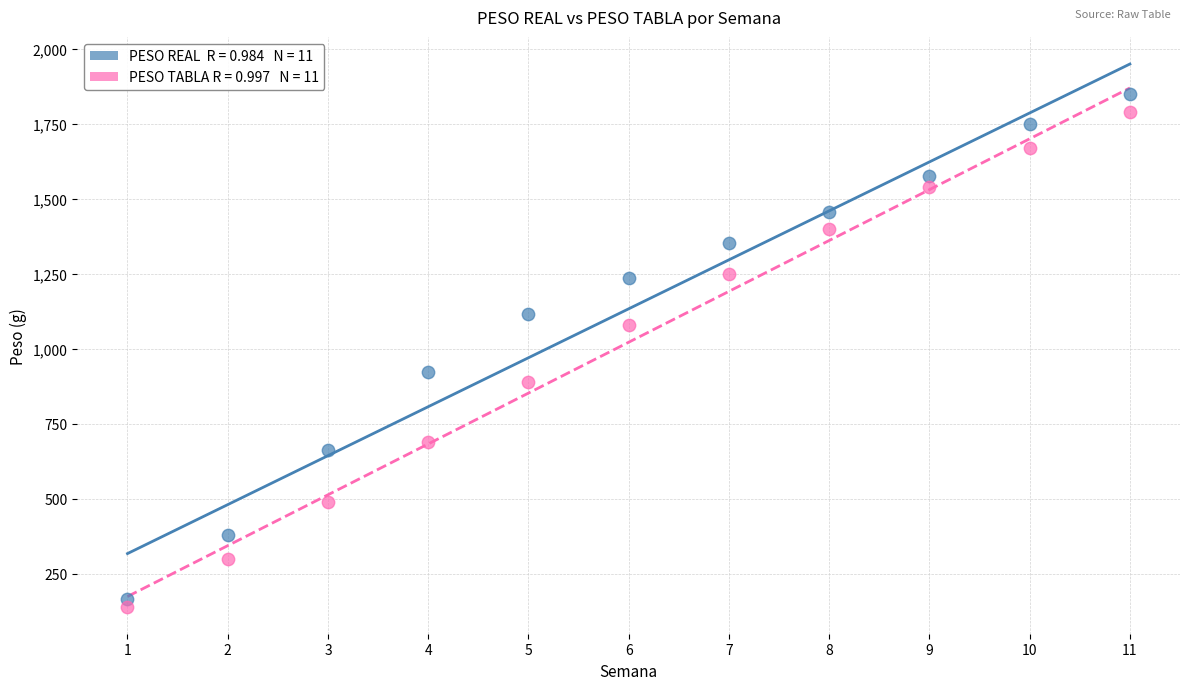

Across all data points, what is the range of X values (max minus min)?

10.0